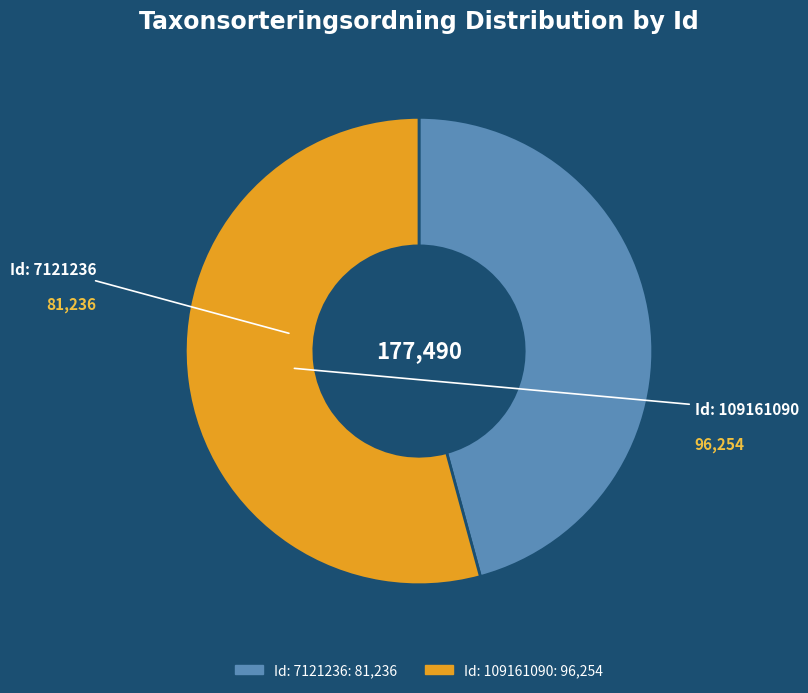

Does any single category account for the majority?

Yes